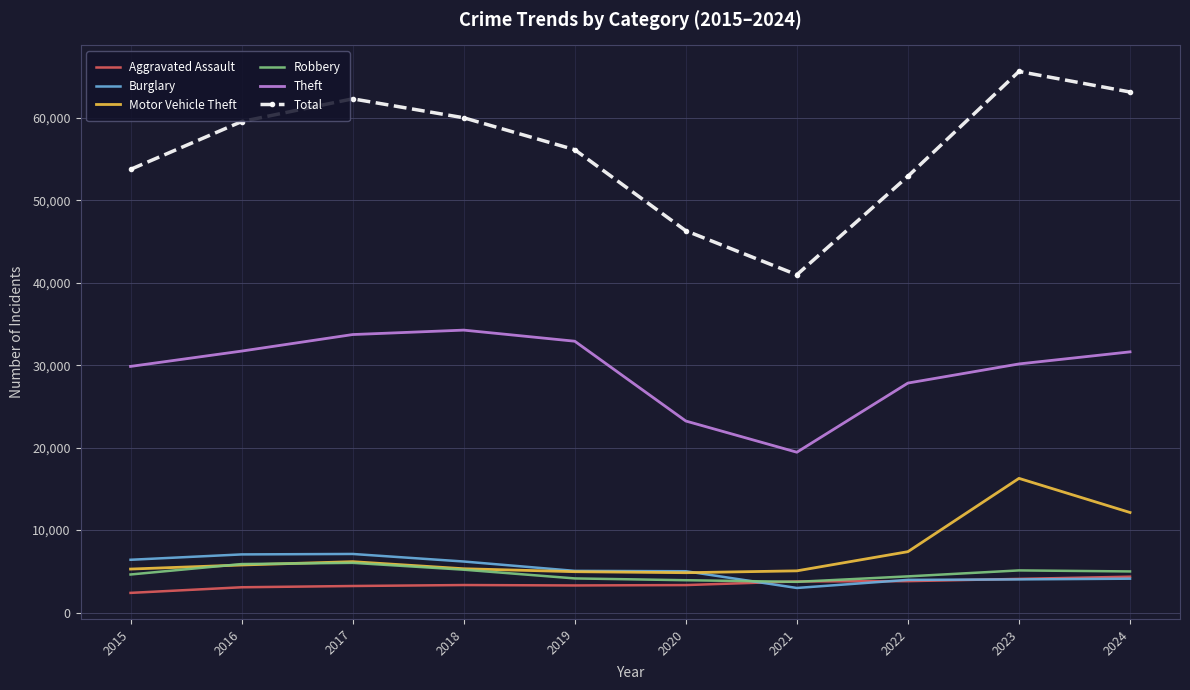

Which series has the largest range (max minus min)?

Total